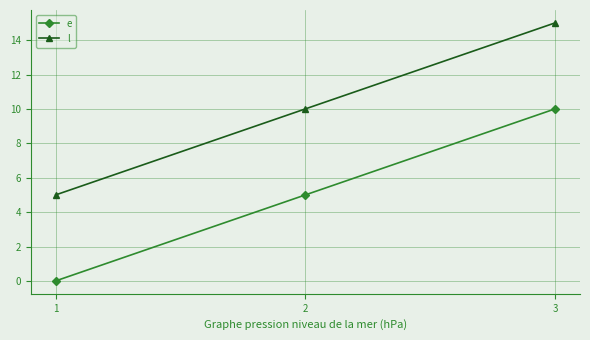

What is the difference between the maximum and minimum values in the e series?

10